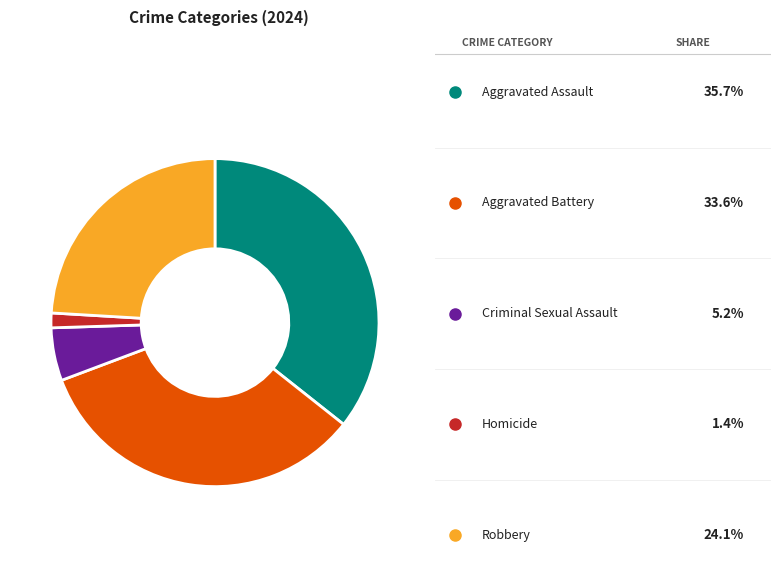

Is there any slice that represents more than half of the pie?

No